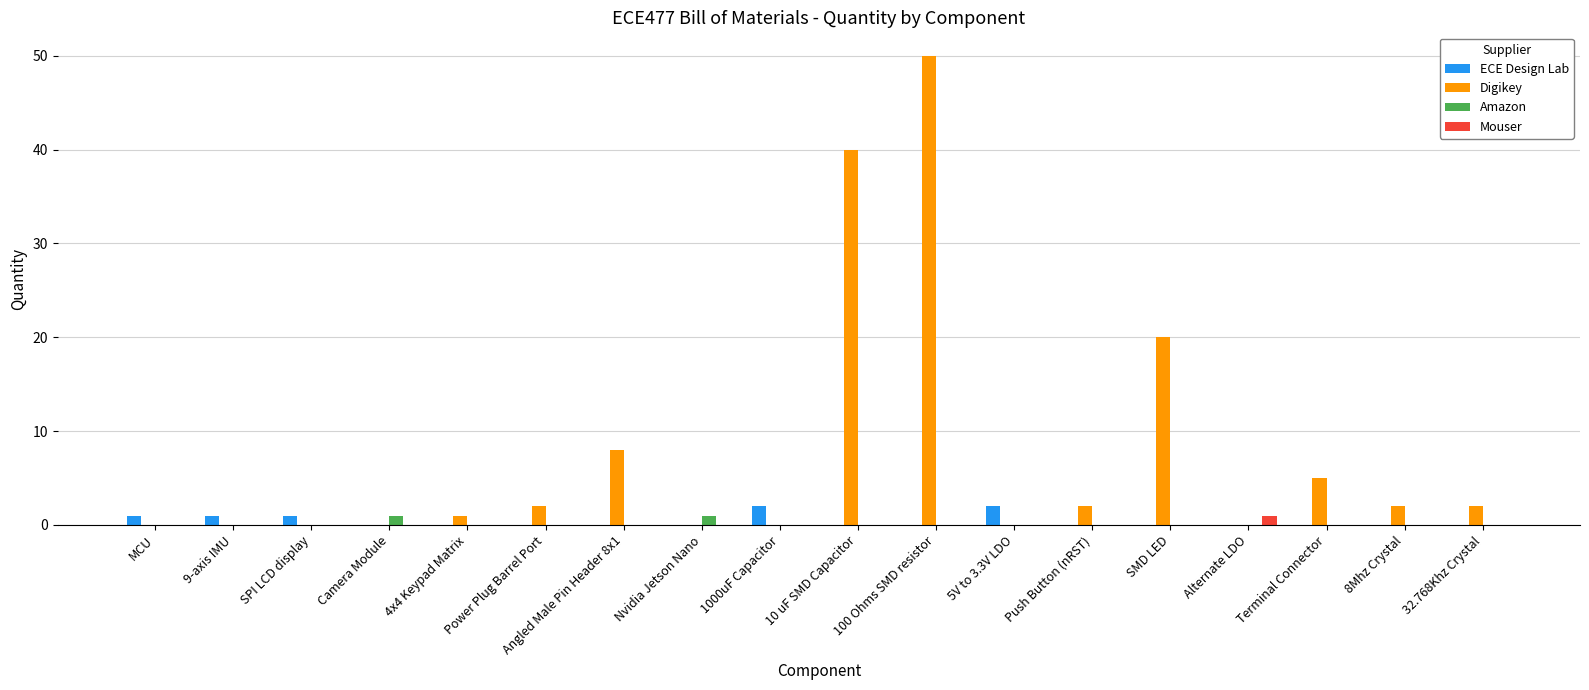

What are all the series names shown in the legend?

ECE Design Lab, Digikey, Amazon, Mouser